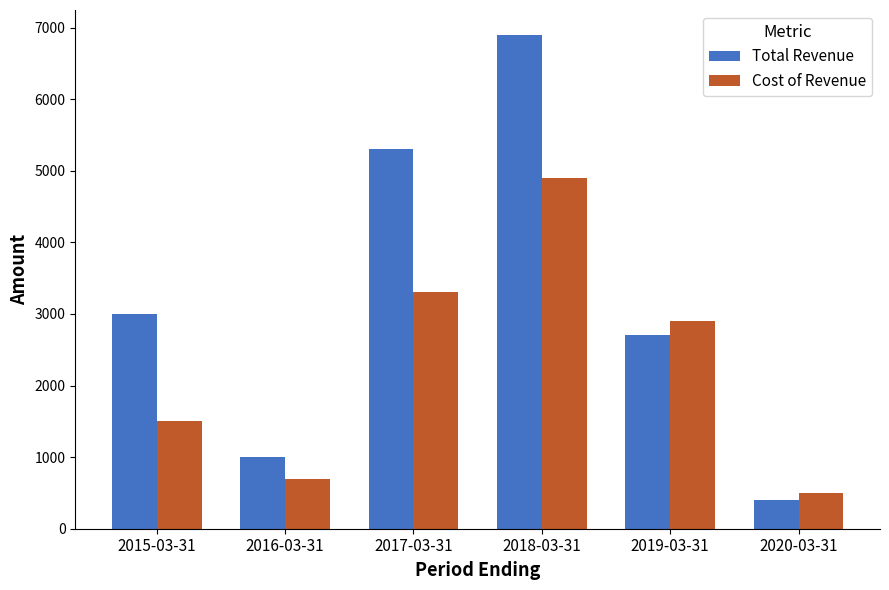

Read the Cost of Revenue value at 2016-03-31, to the nearest 10.

700